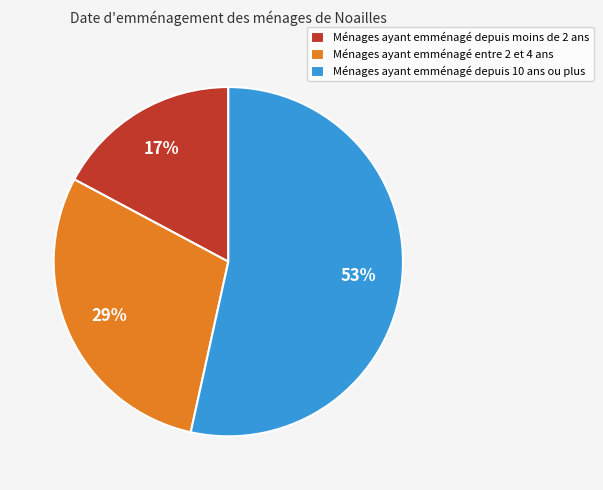

Is it true that Ménages ayant emménagé entre 2 et 4 ans is 23% of the pie?

False